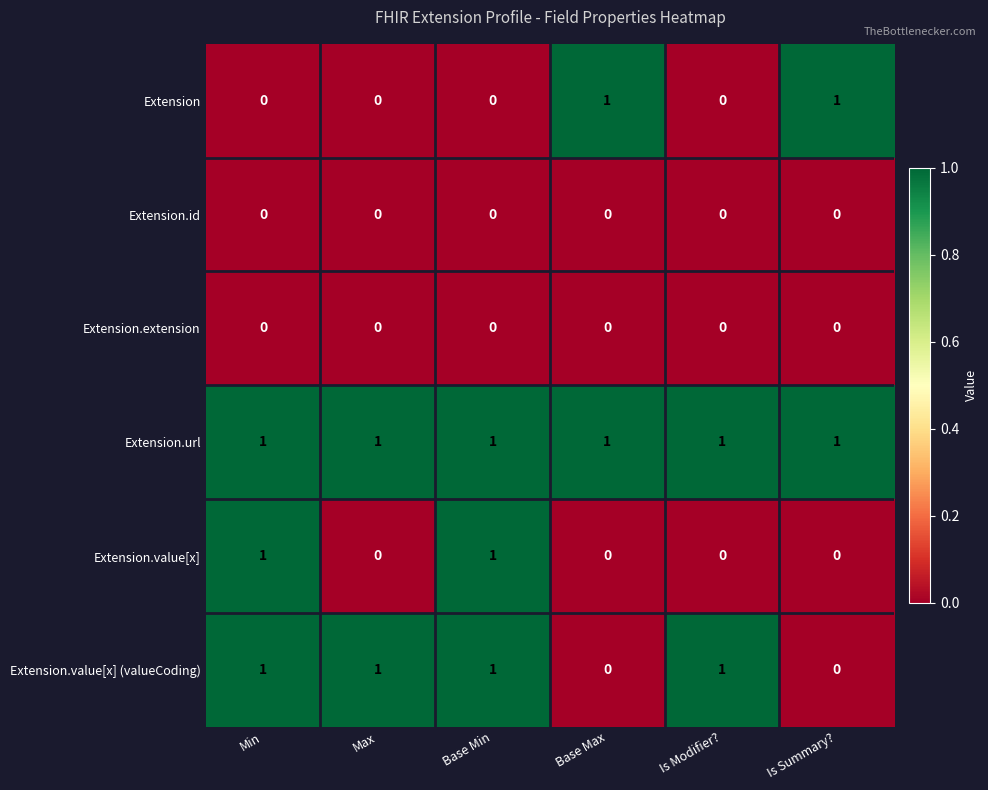

True or false: Extension.id has a value of 0 at Base Max.

True